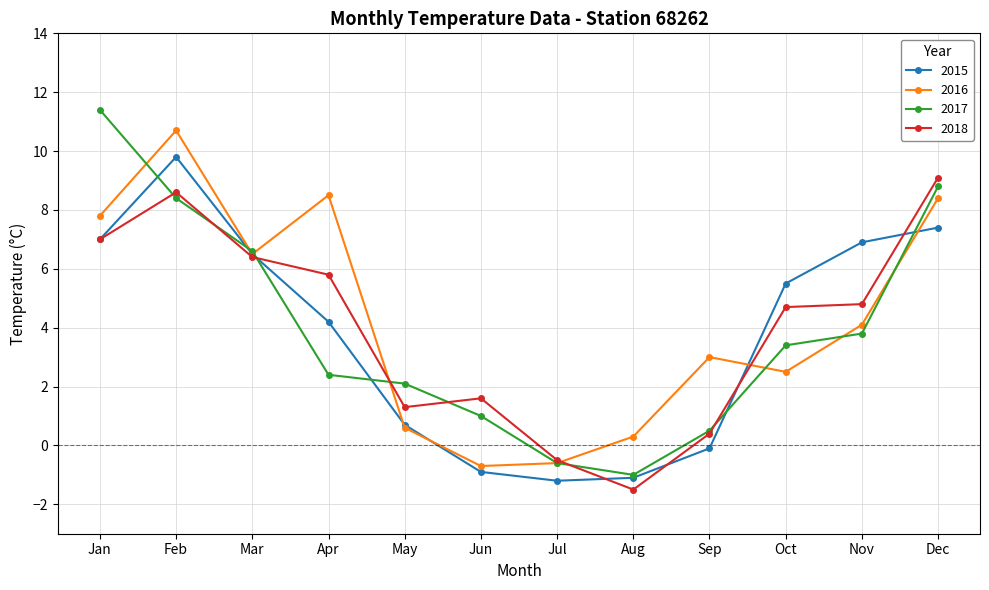

How many data points in 2015 are above 5?

6